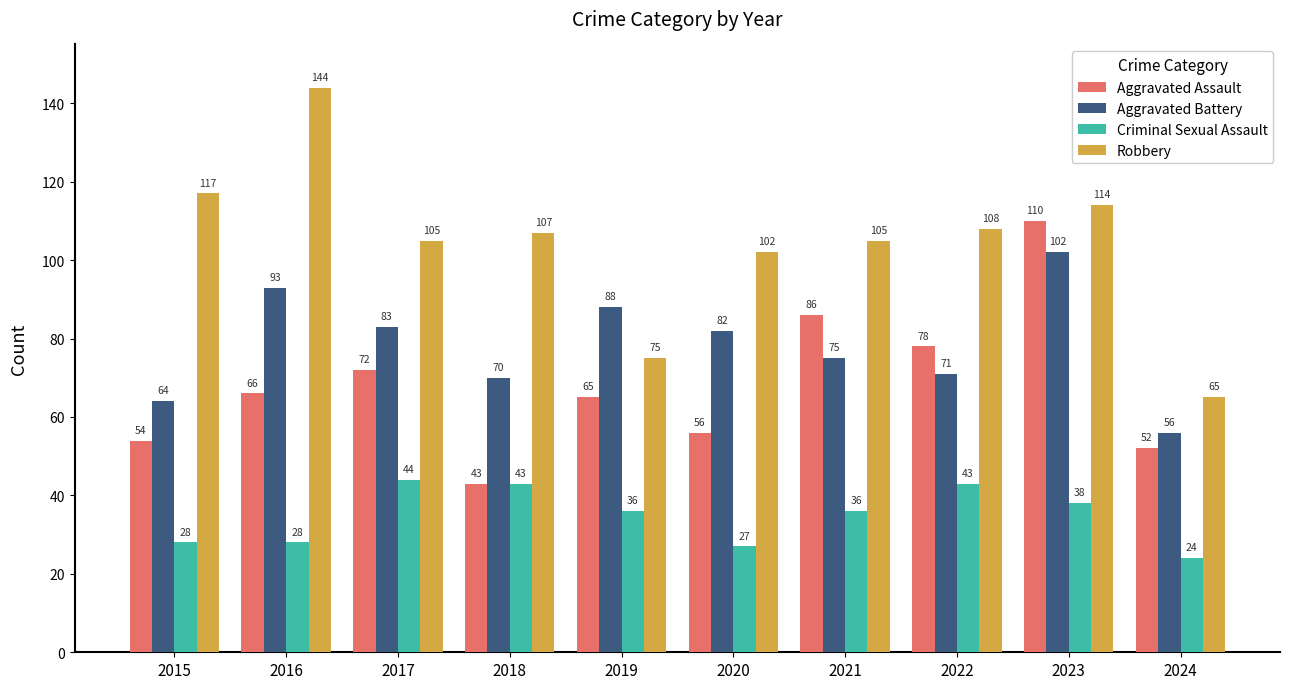

What is the difference between the maximum and minimum values in the Aggravated Assault series?

67